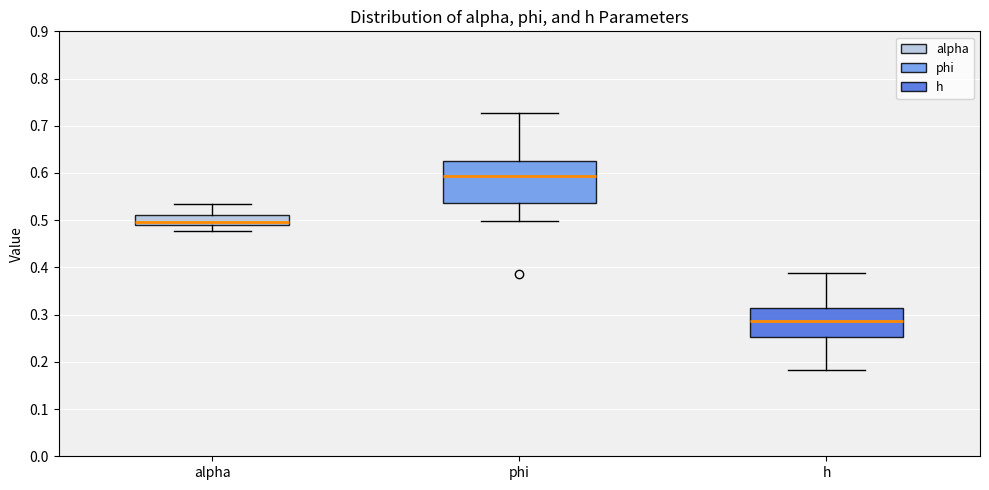

Reading left to right, transcribe this box plot: for each box, give where its median line is, the range the box spans, and where its two whiskers end, as read against the y-axis. The values are not printed on the chart, so give them approximately, as read against the axis.

alpha: median 0.50, box 0.49 to 0.51, whiskers 0.48 to 0.53
phi: median 0.59, box 0.54 to 0.63, whiskers 0.50 to 0.73
h: median 0.29, box 0.25 to 0.31, whiskers 0.18 to 0.39